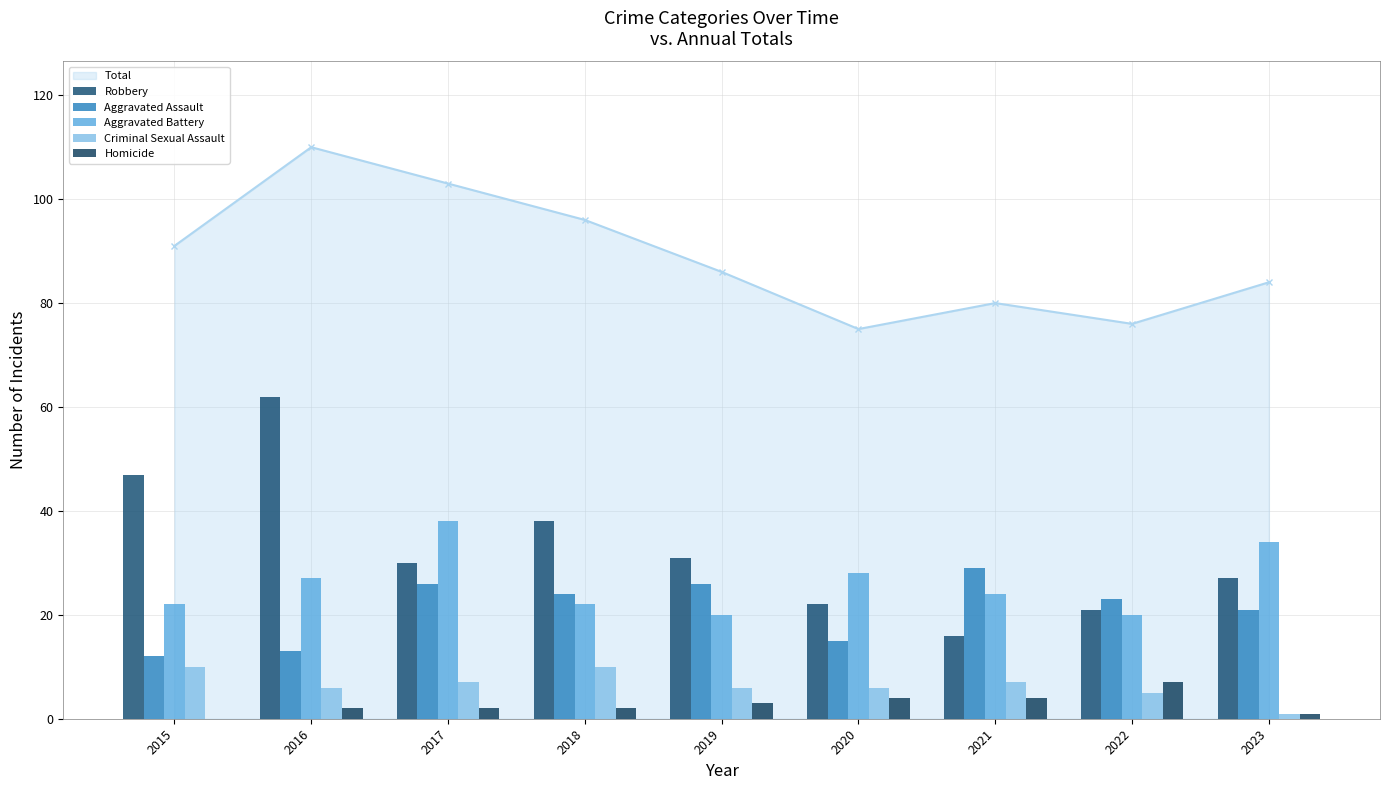

What is the spread (max minus min) of values at 2016?

60